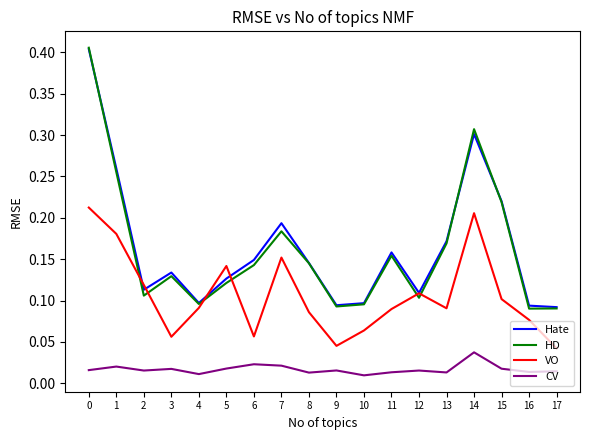

Which series has the widest spread of values?

HD